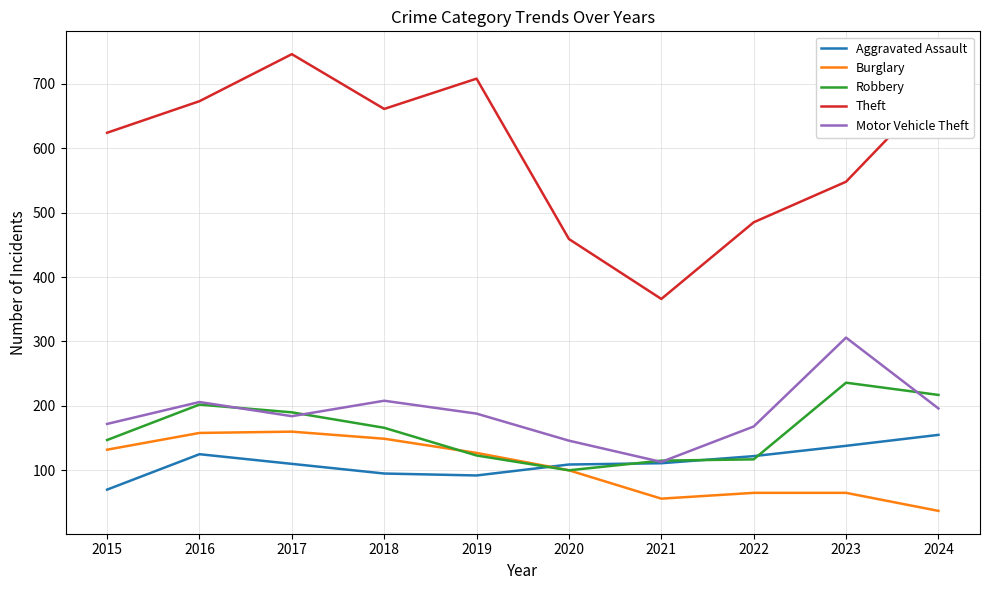

True or false: Theft and Aggravated Assault intersect in this chart.

False